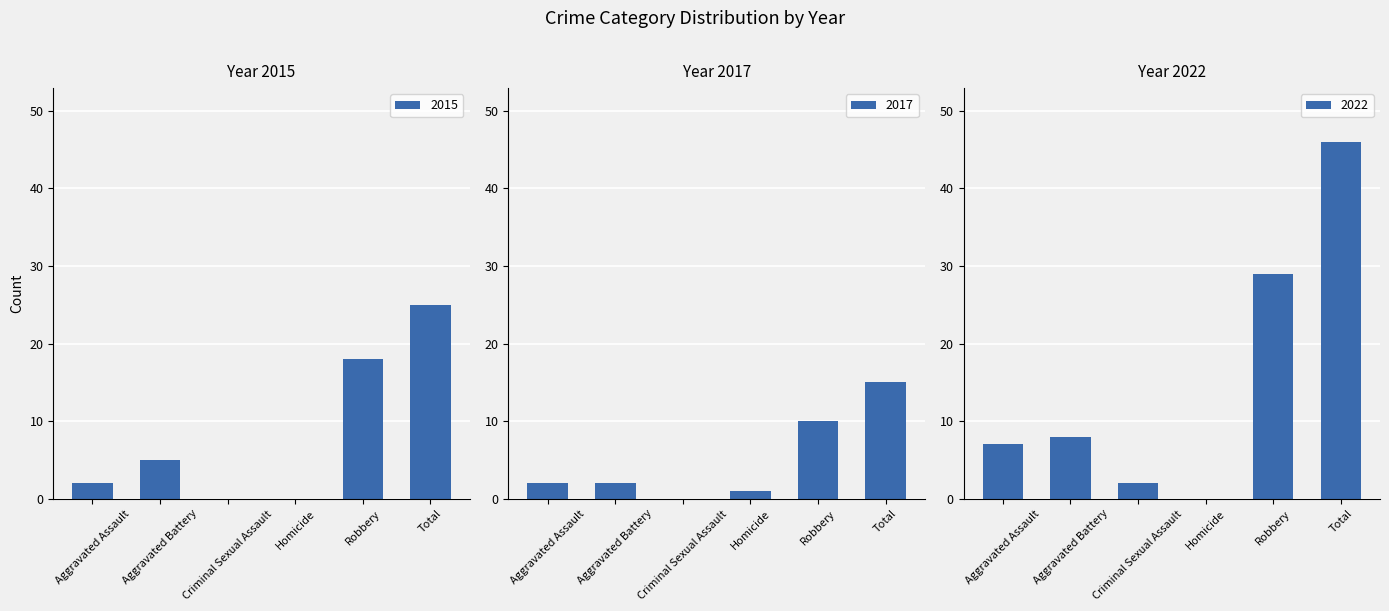

What is the average value of the 2015 series?

8